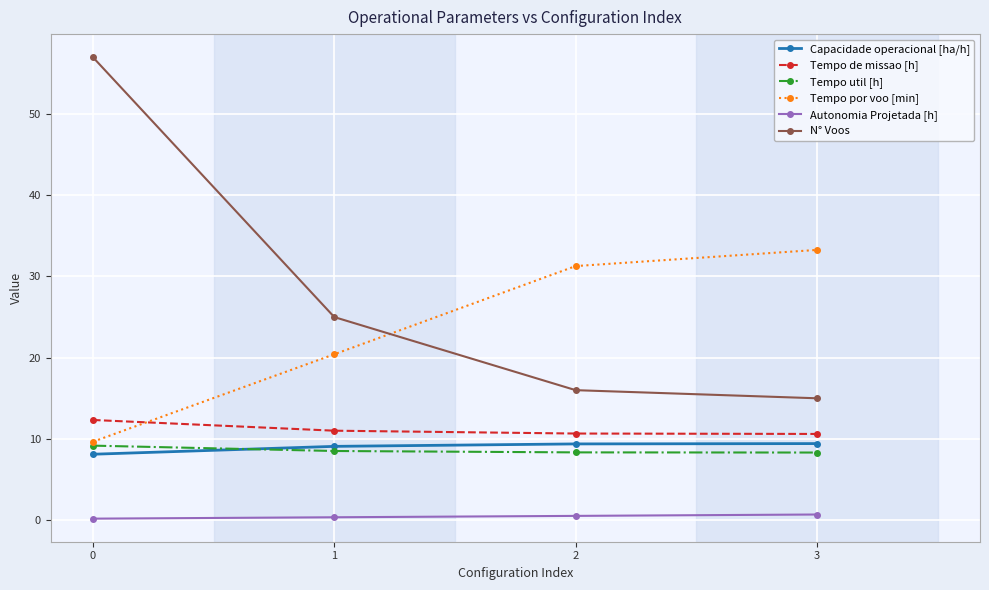

What is the value of the Tempo por voo [min] point at the 1st from the left?

9.7